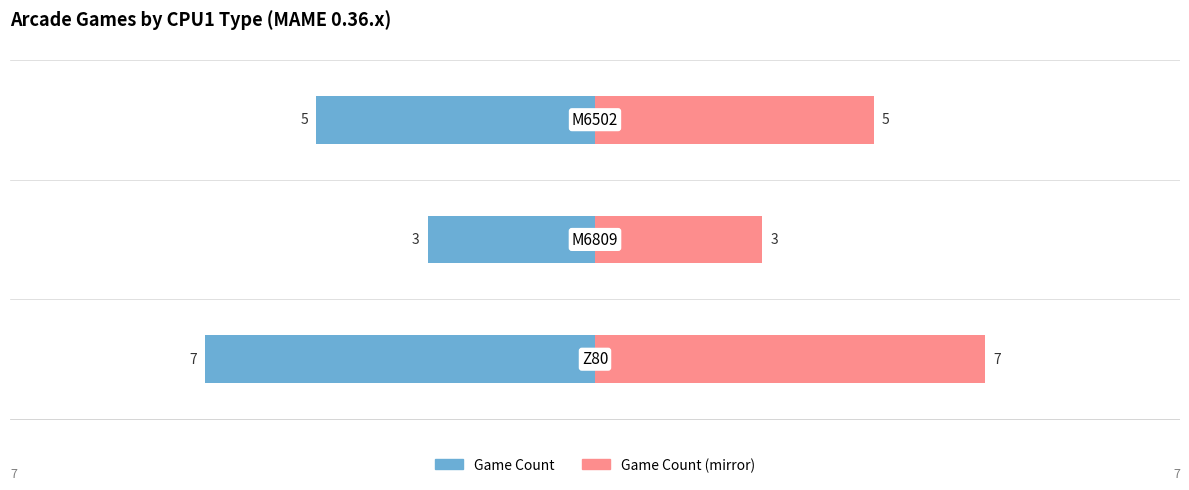

True or false: Count (right) has a value of 3 at 1.

True